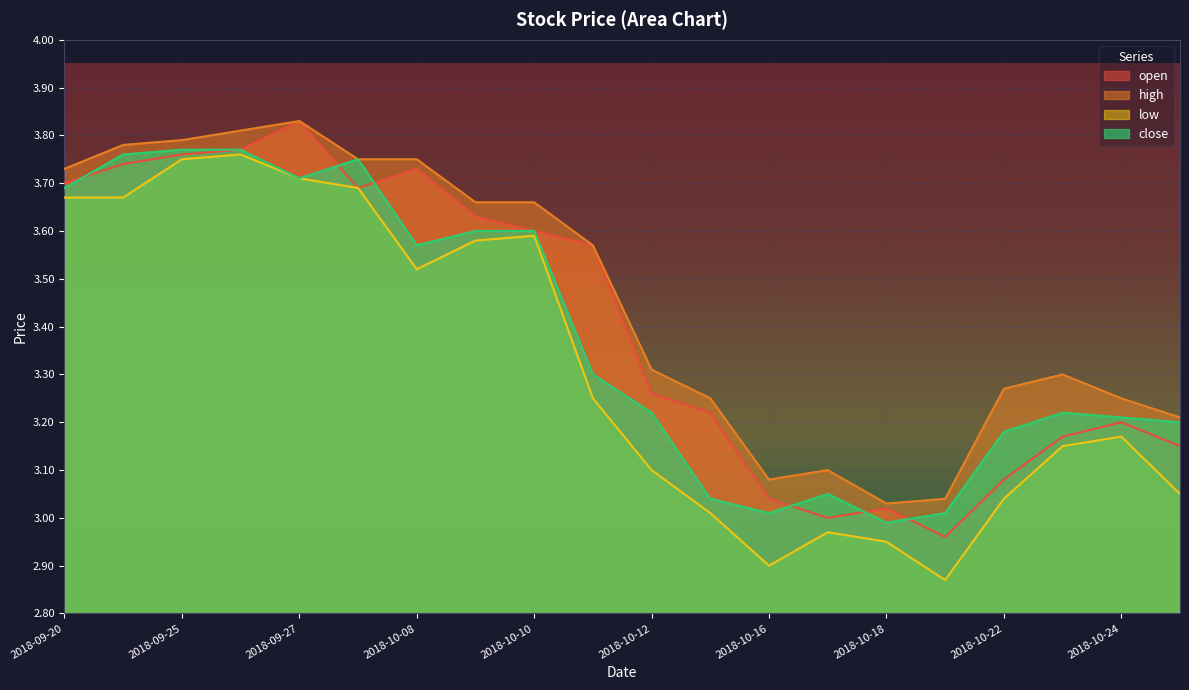

What is the label of the 2nd point from the left?

2018-09-21